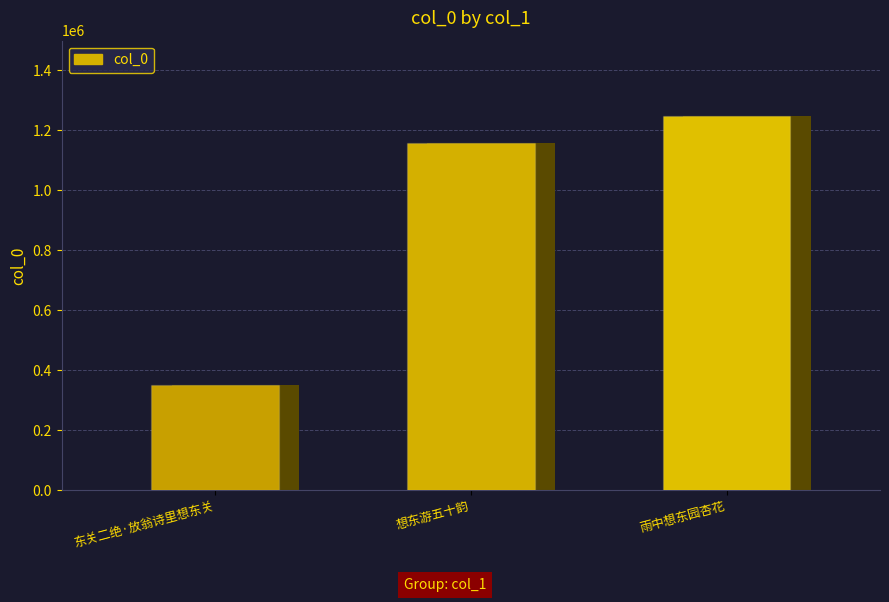

Where is the data nearest to the value 800545?

想东游五十韵